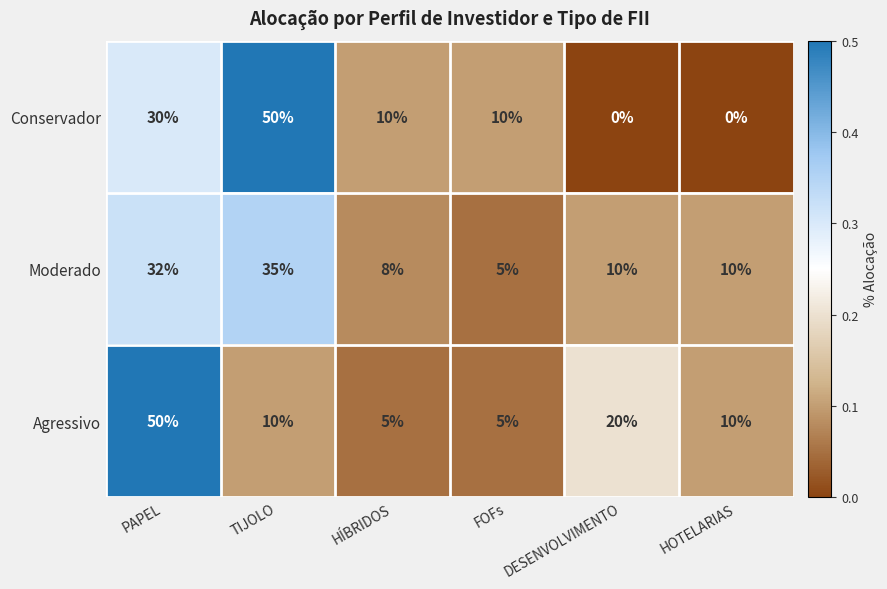

What is the difference between the Moderado values at DESENVOLVIMENTO and FOFs?

5